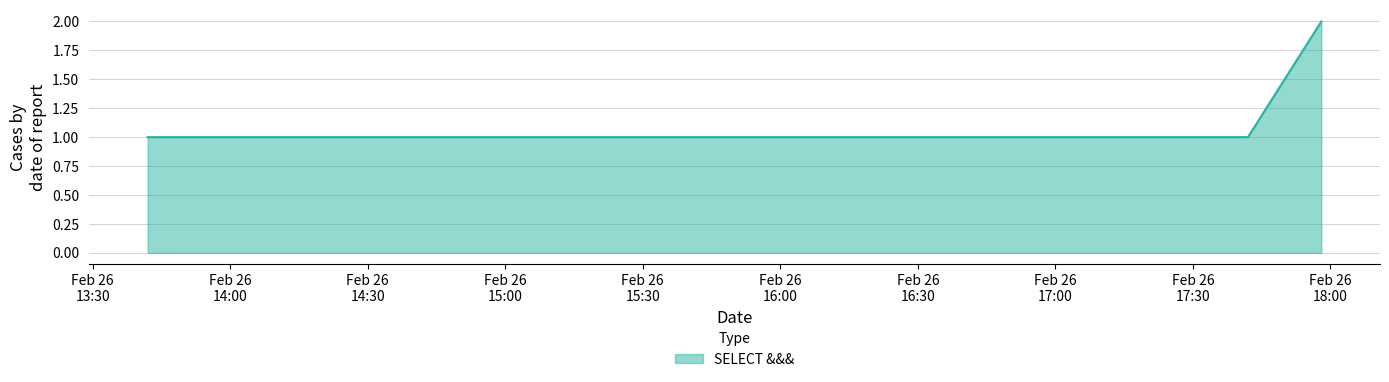

True or false: there are more than 2 points higher than both neighbors.

False